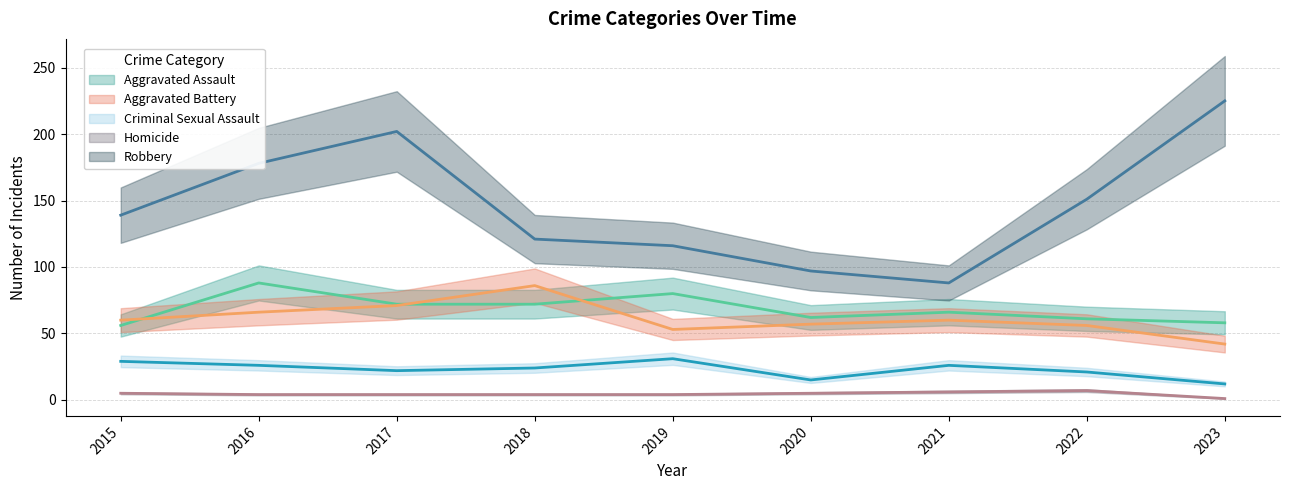

What is the average value of the Aggravated Assault series?

68